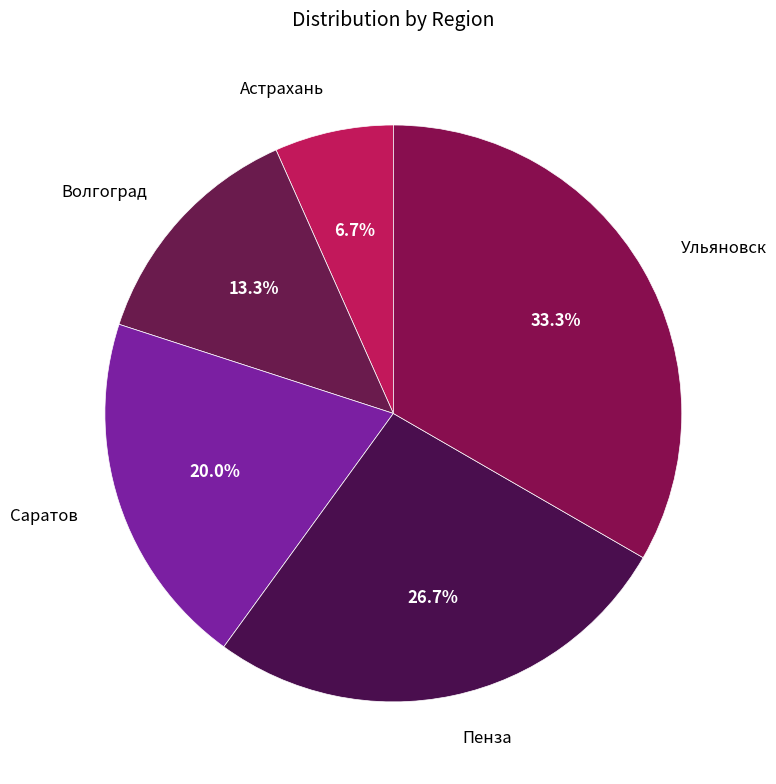

Which category has the biggest portion of the pie?

Ульяновск